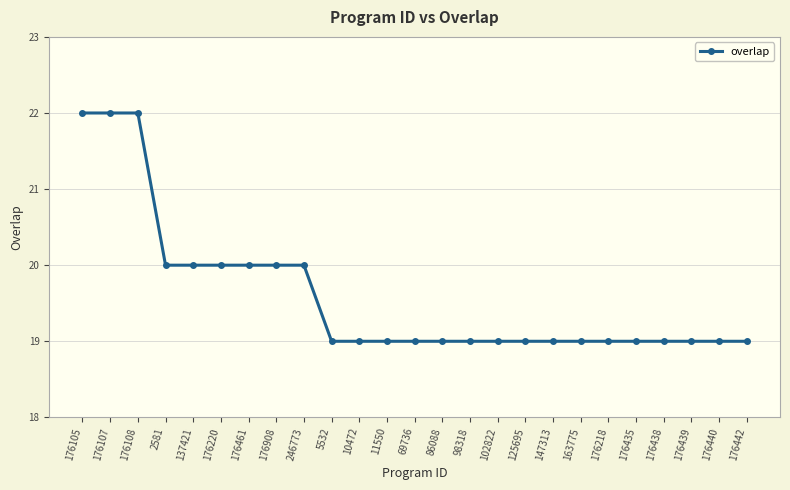

Between 137421 and 69736, which is larger?

137421